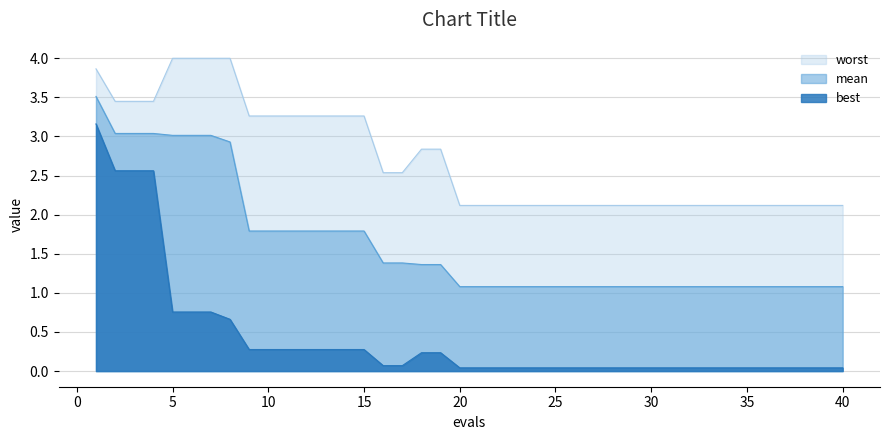

How many series are shown in this chart?

3